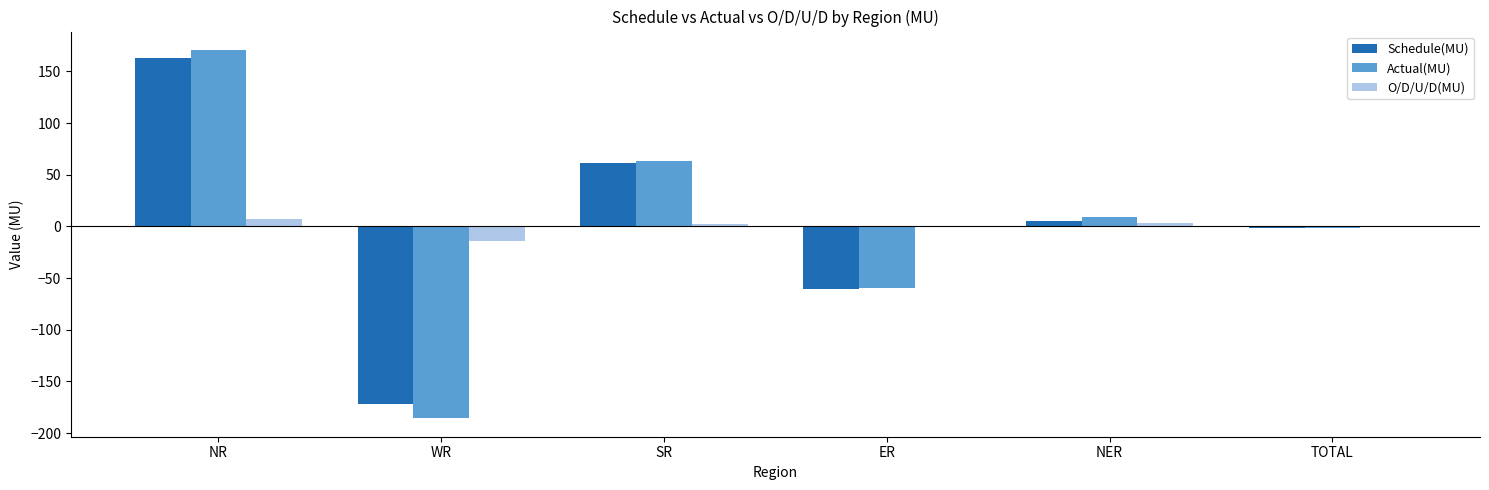

Where is Actual(MU) nearest to the value -7?

TOTAL